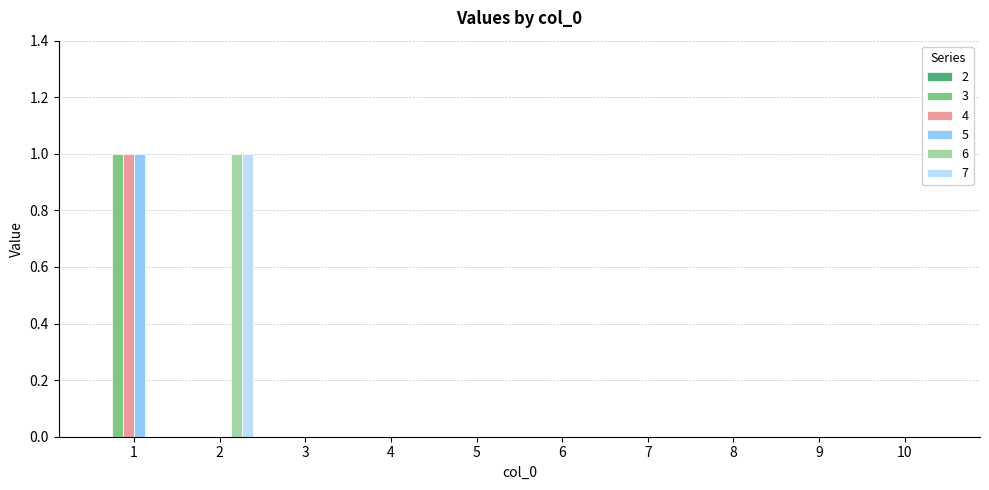

Does the chart contain stacked bars?

No